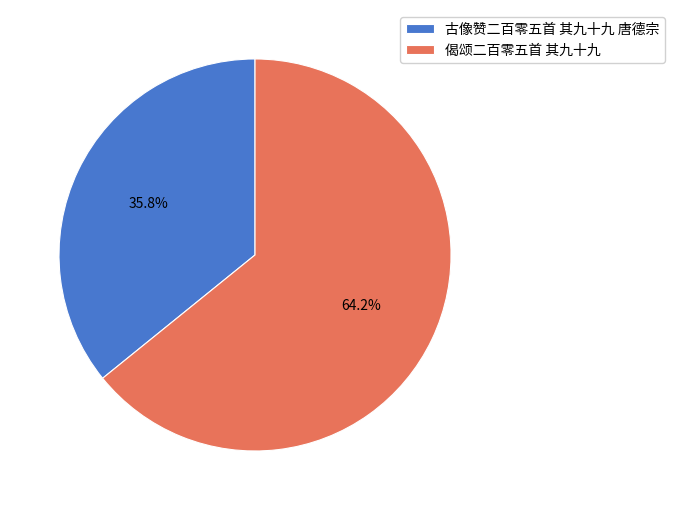

To the nearest percent, what is the average slice percentage?

50%